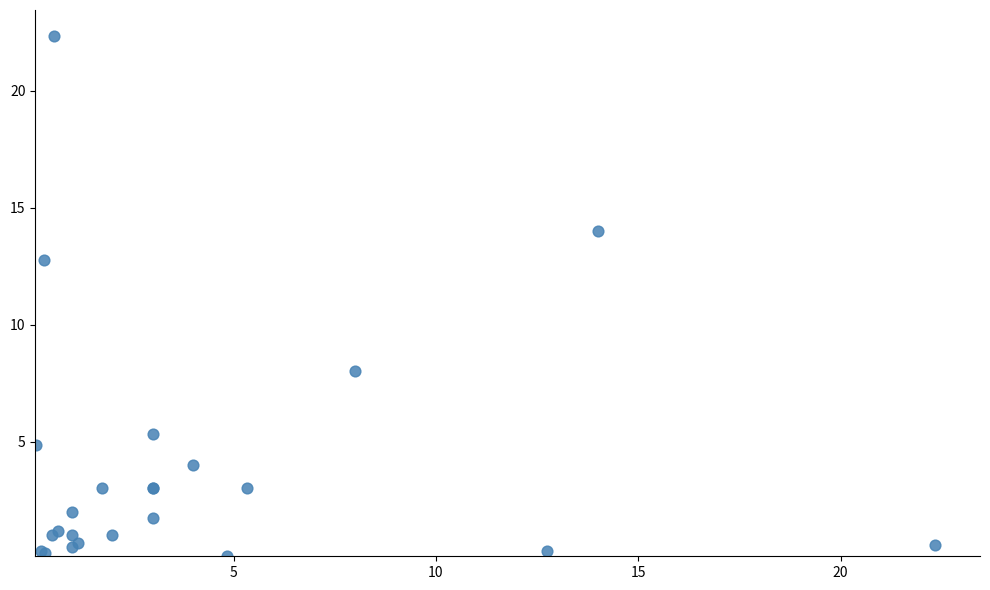

What Y value in the scatter plot is closest to 11?

12.7